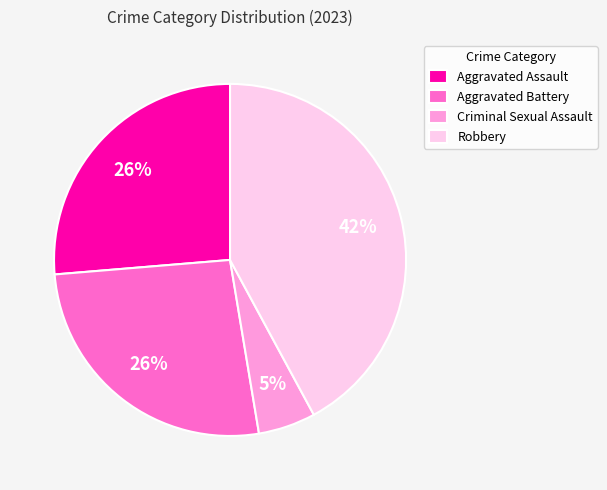

To the nearest percent, what is the difference between the largest and smallest slice percentages?

37%